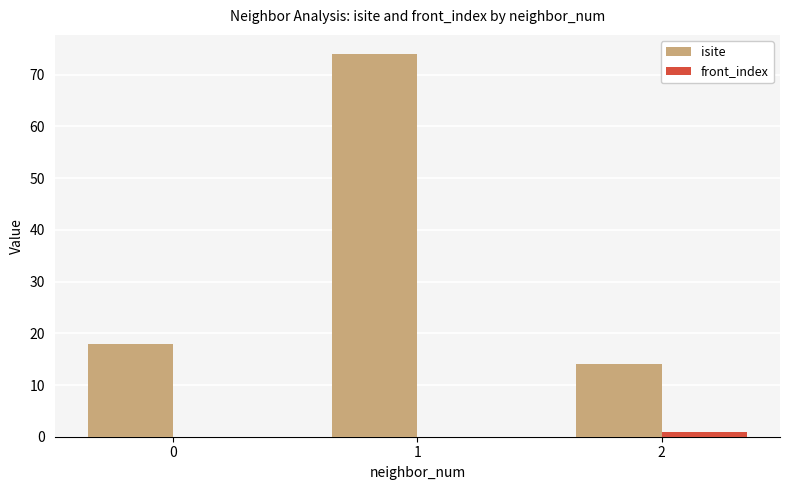

The front_index series shows 1 at 2. True or false?

True